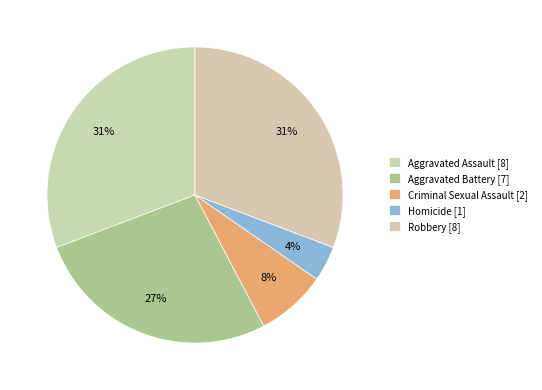

True or false: Robbery accounts for 31% of the total.

True